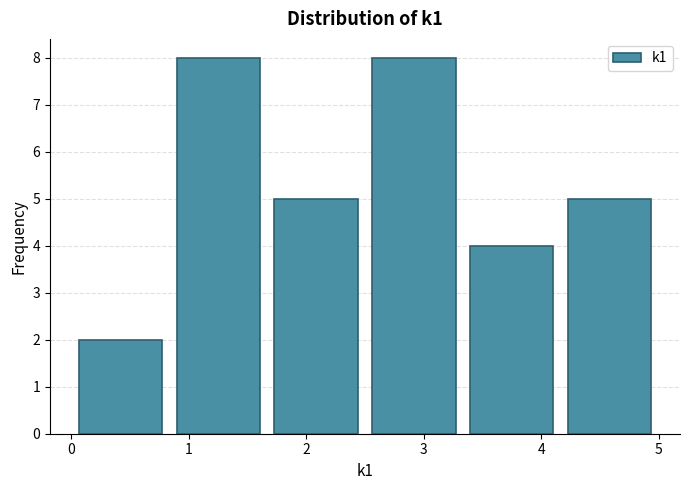

Reading left to right, list every bar in this chart as the range it spans on the x-axis followed by its height. Neither the bar edges nor the heights are printed on the chart, so give them approximately, as read against the axes.

0.0 to 0.8: 2
0.8 to 1.7: 8
1.7 to 2.5: 5
2.5 to 3.3: 8
3.3 to 4.2: 4
4.2 to 5.0: 5